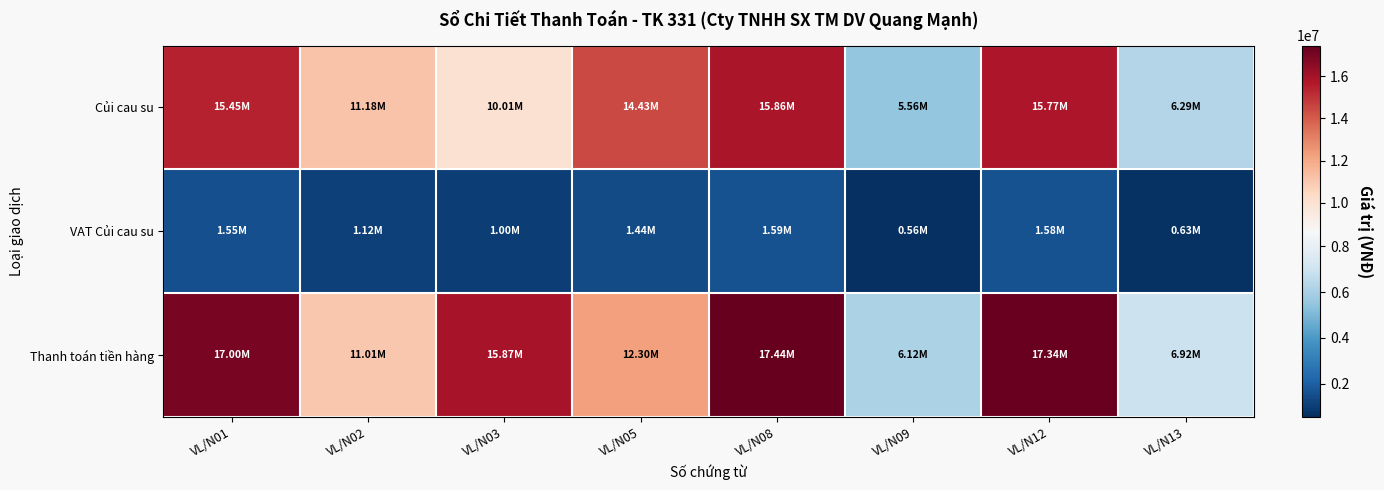

List the series in order of their peak value, highest first.

Thanh toán tiền hàng, Củi cau su, VAT Củi cau su